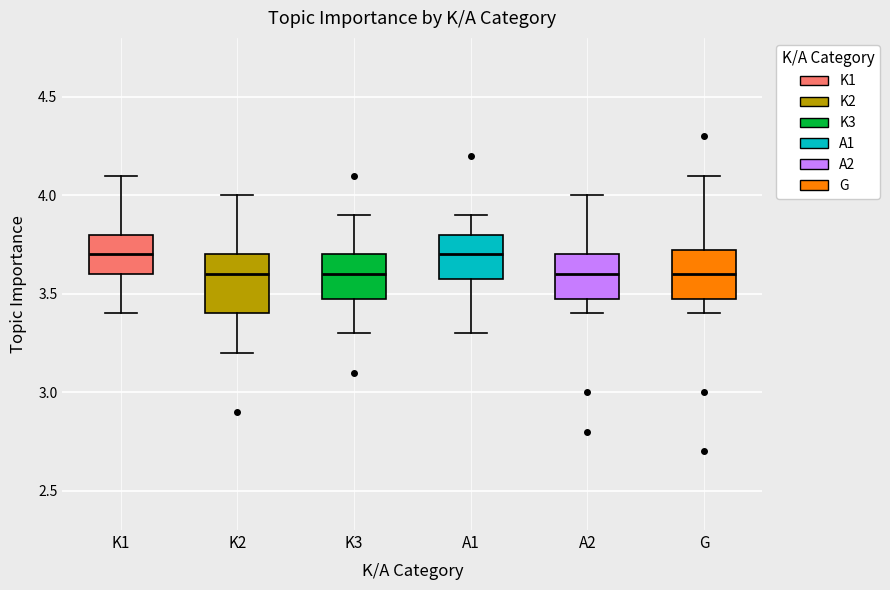

Comparing the boxes themselves (not the whiskers), which one is the tallest?

K2